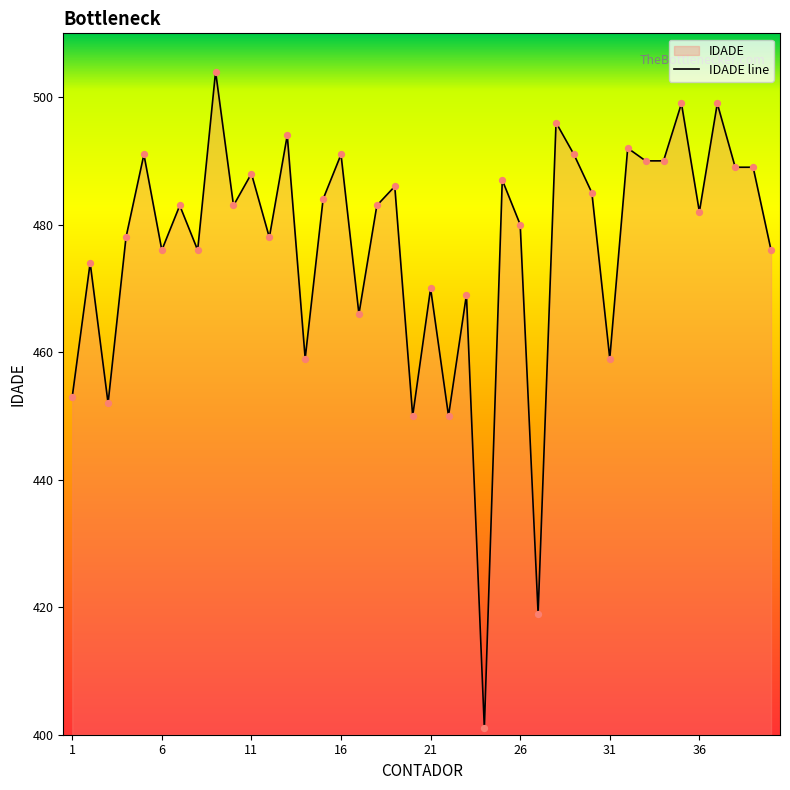

What is the ratio of the value at 32 to the value at 39?

1.0